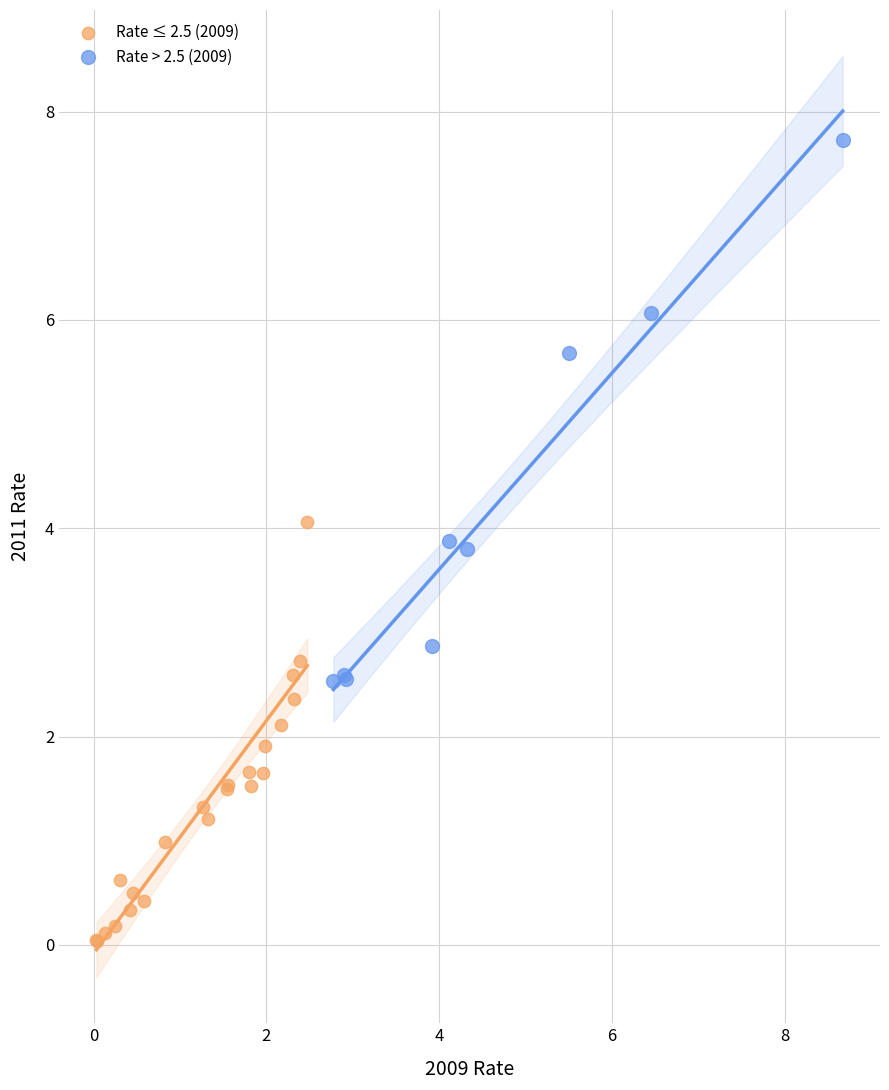

Which series has the largest Y range (max minus min)?

Rate > 2.5 (2009)